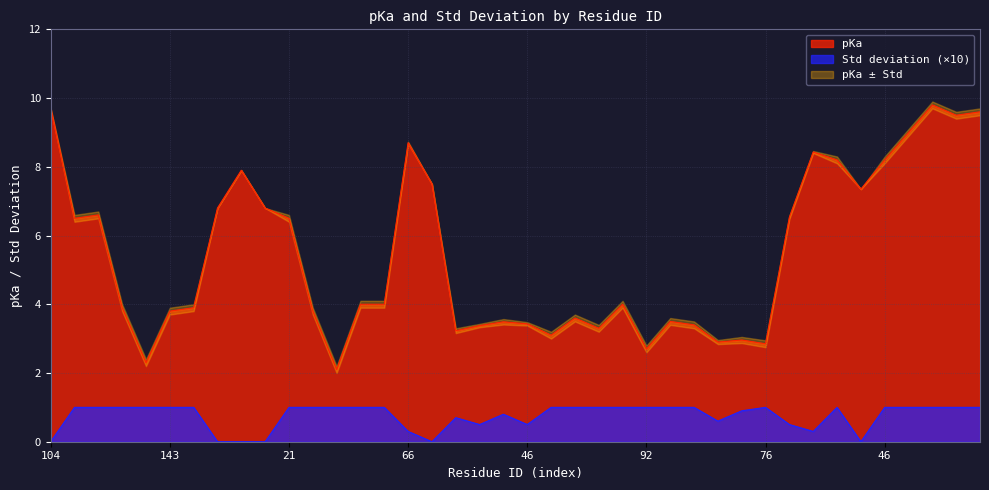

Does the chart display data point markers on the line(s)?

No